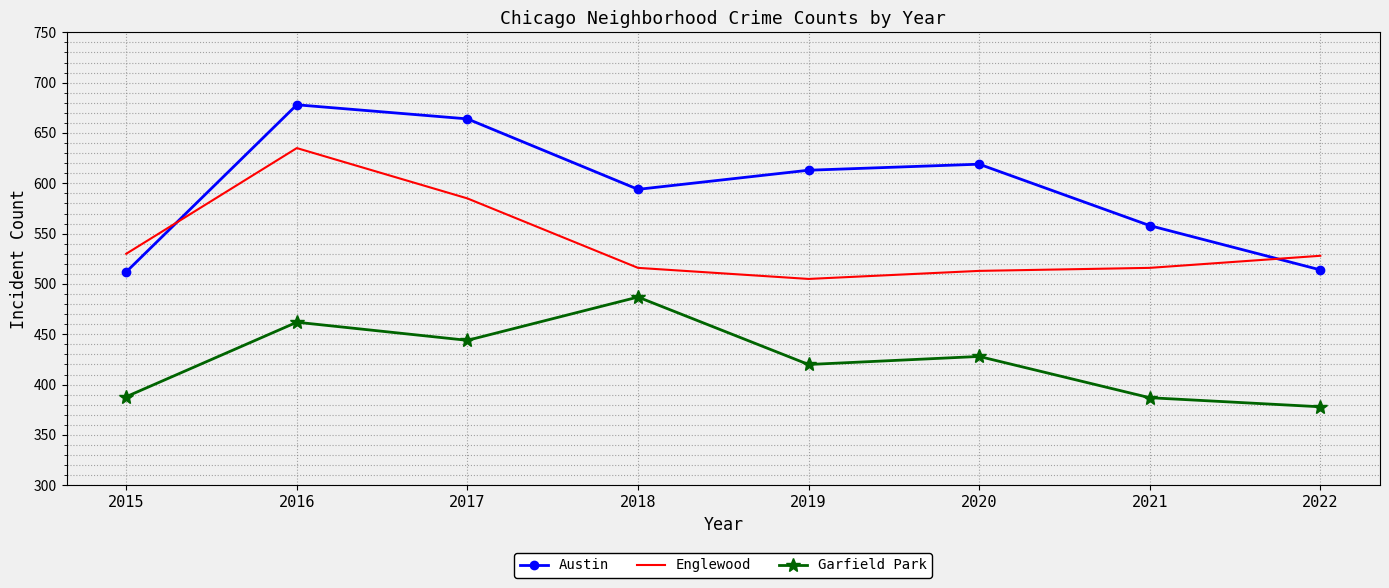

True or false: Austin has a value of 678 at 2016.

True